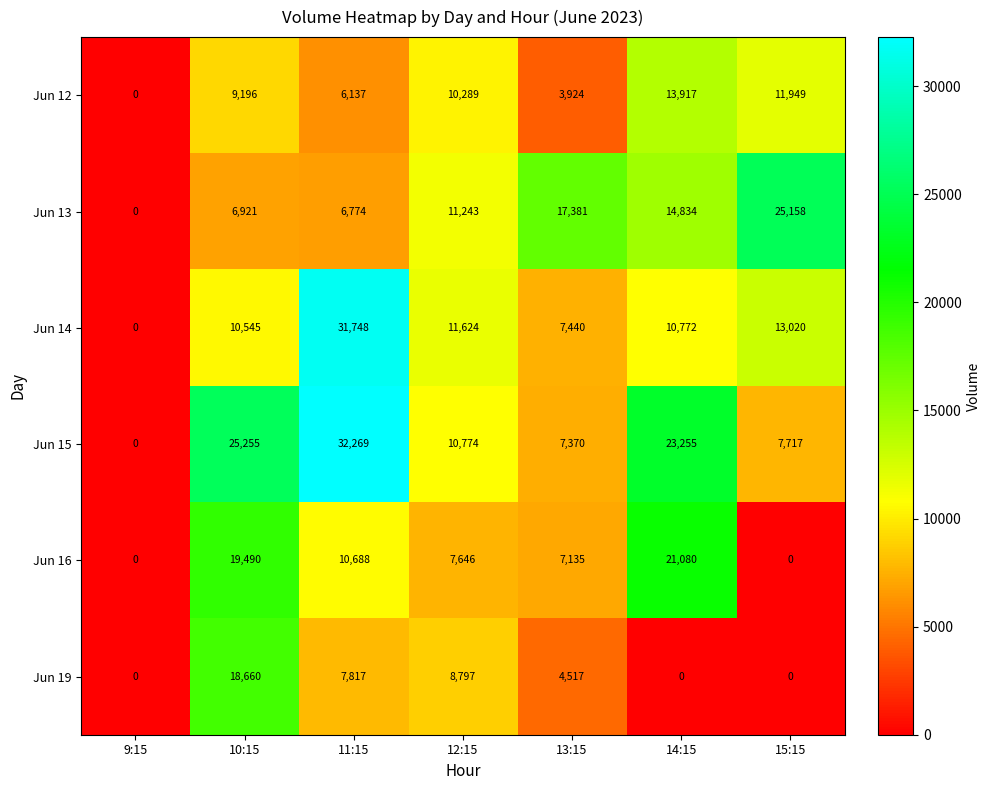

Is the value of Jun 12 at 12:15 greater than the value of Jun 14 at 12:15?

No